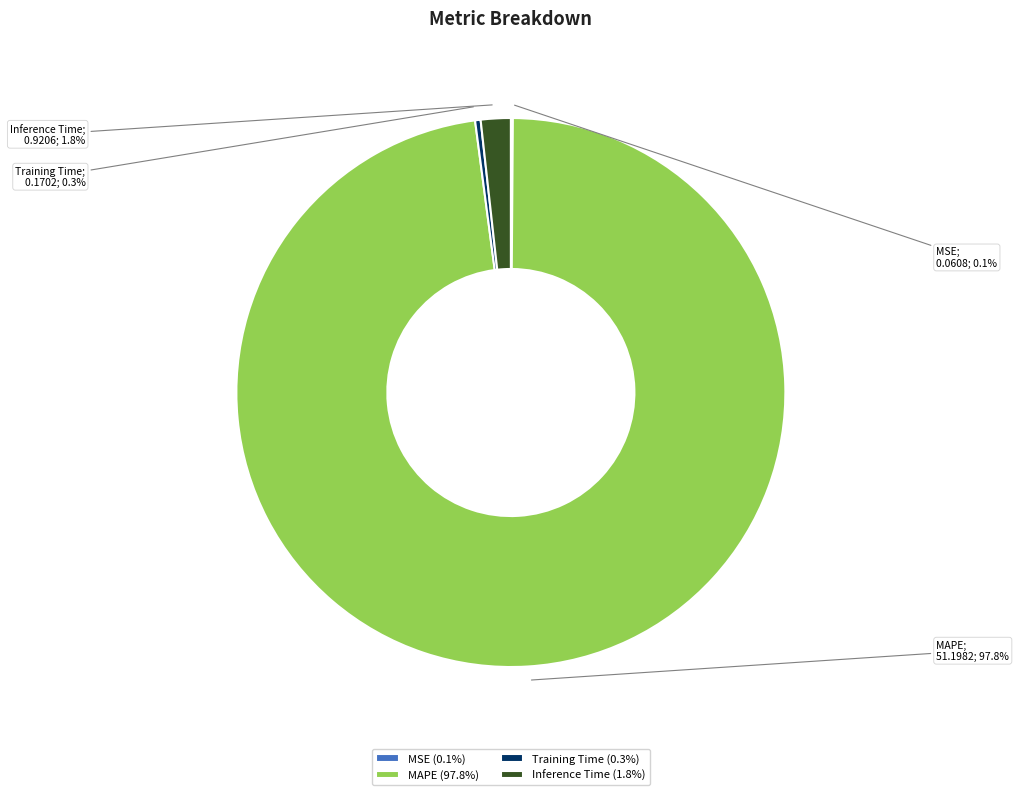

Is Inference Time (1.8%) the majority of the pie?

No